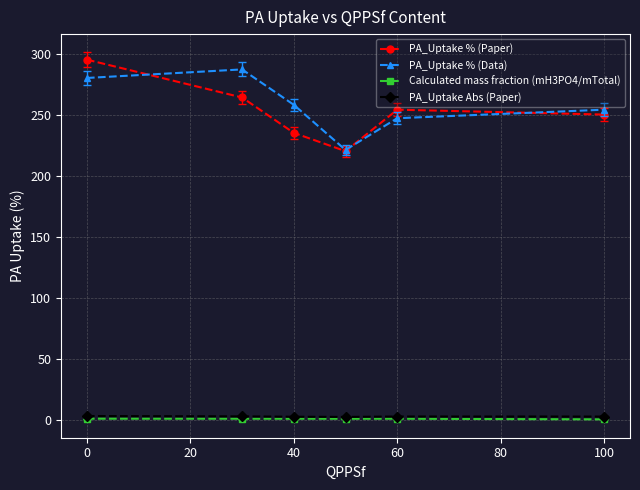

At how many categories does at least one series exceed 26?

6